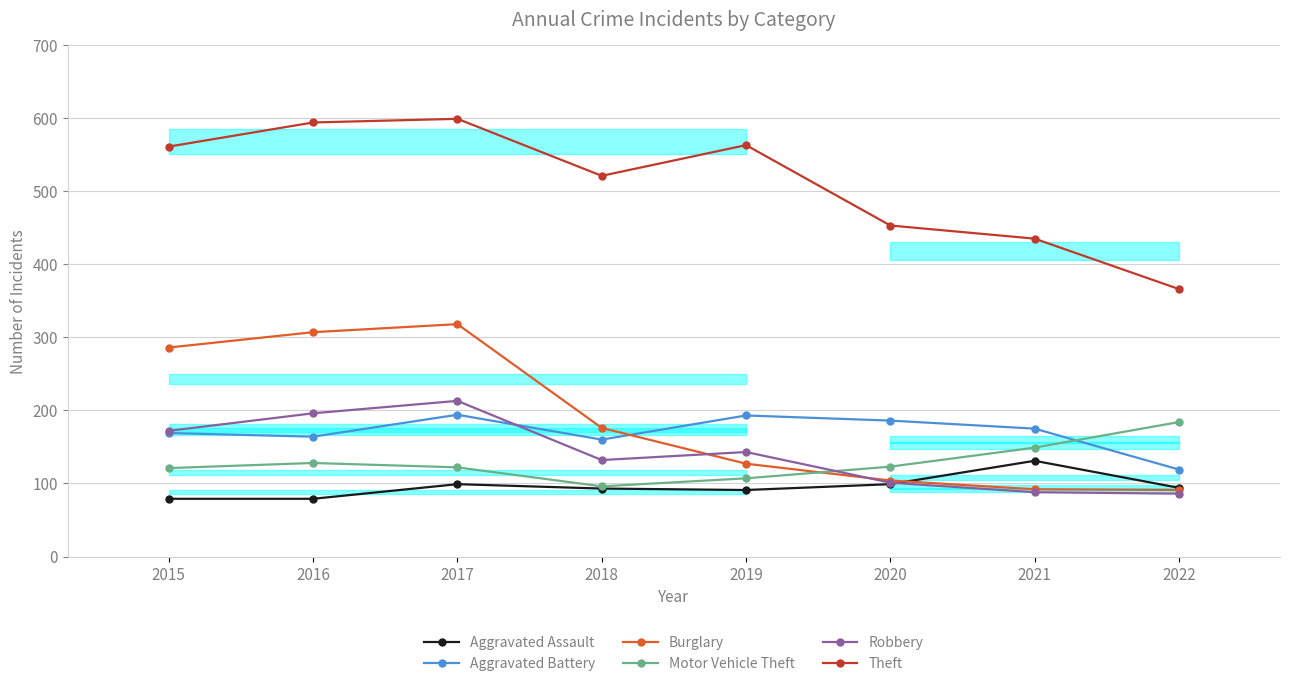

Is it true that Aggravated Battery equals 29 at 2022?

False